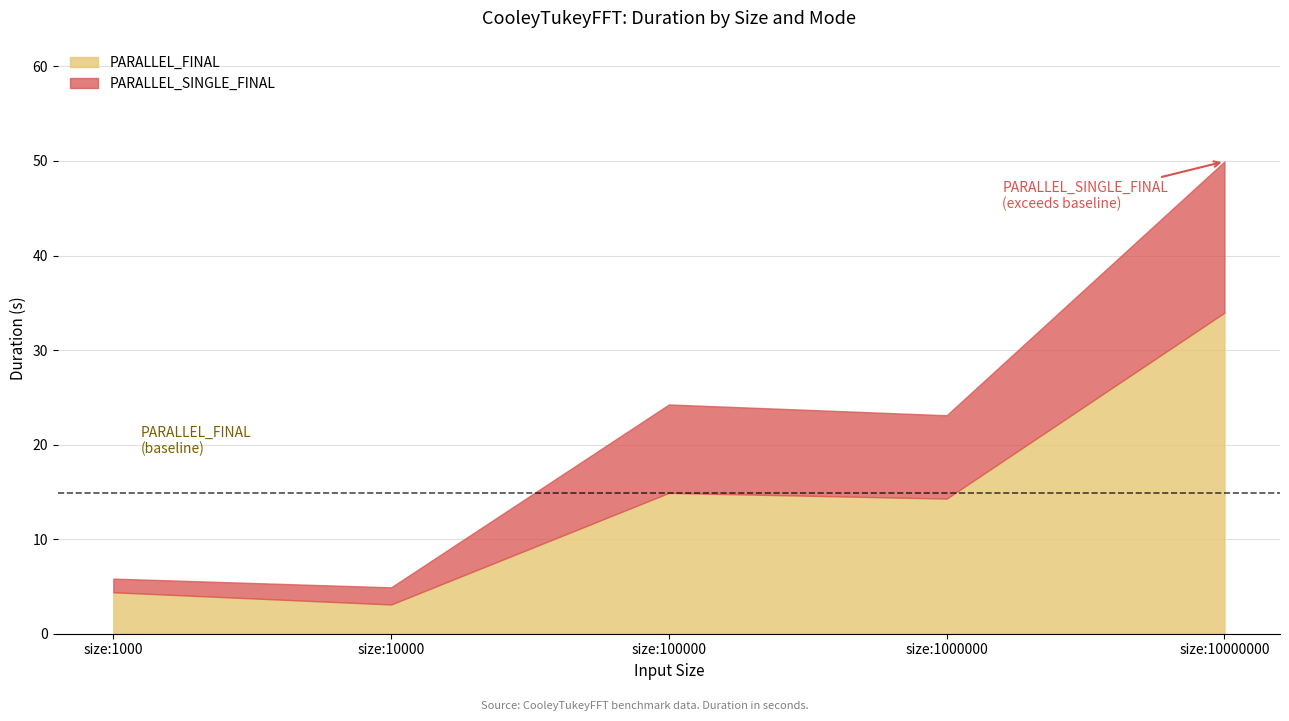

Which series has the largest range (max minus min)?

PARALLEL_SINGLE_FINAL